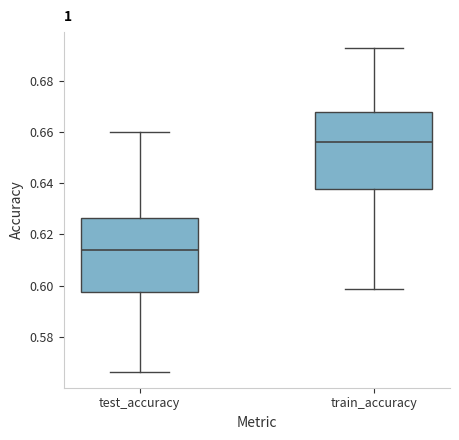

Reading left to right, transcribe this box plot: for each box, give where its median line is, the range the box spans, and where its two whiskers end, as read against the y-axis. The values are not printed on the chart, so give them approximately, as read against the axis.

test_accuracy: median 0.614, box 0.598 to 0.626, whiskers 0.566 to 0.660
train_accuracy: median 0.656, box 0.638 to 0.668, whiskers 0.598 to 0.692